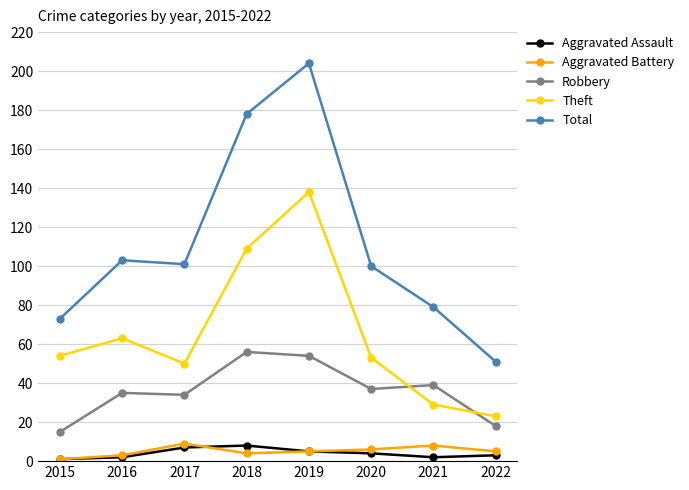

Where is the first local maximum for Theft?

2016